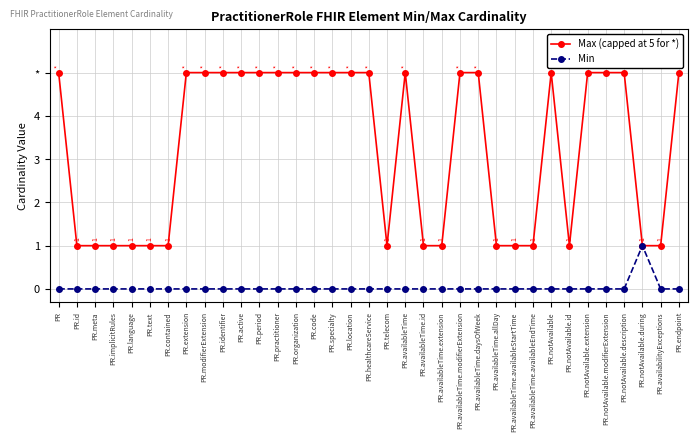

Is this an area chart (filled region under the line)?

No